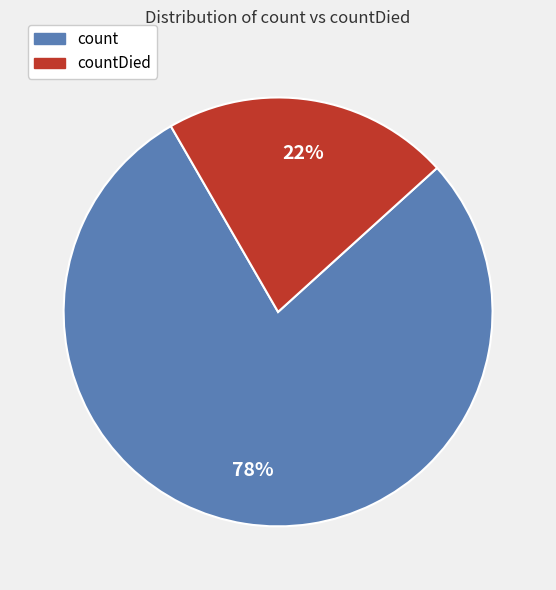

Is there any slice that represents more than half of the pie?

Yes